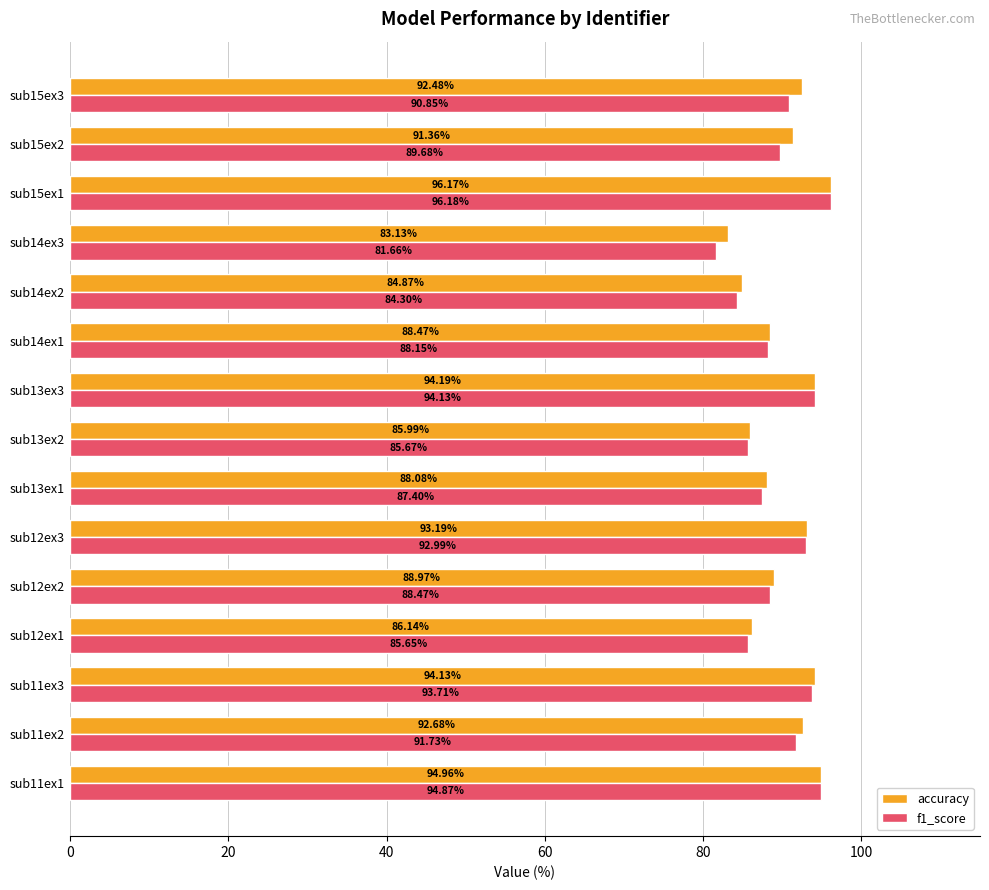

Which series has the largest total across all categories?

accuracy